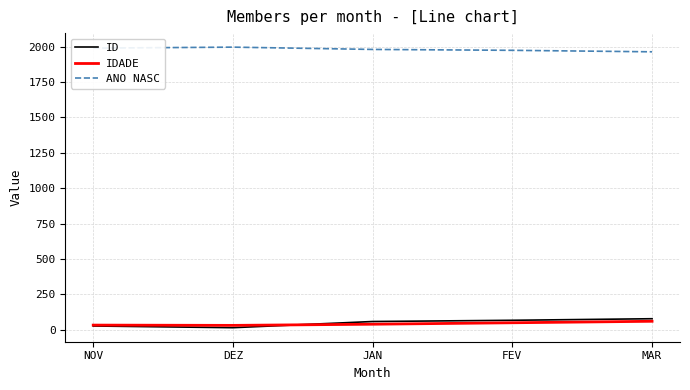

How many values in the ANO NASC series exceed 1980?

3